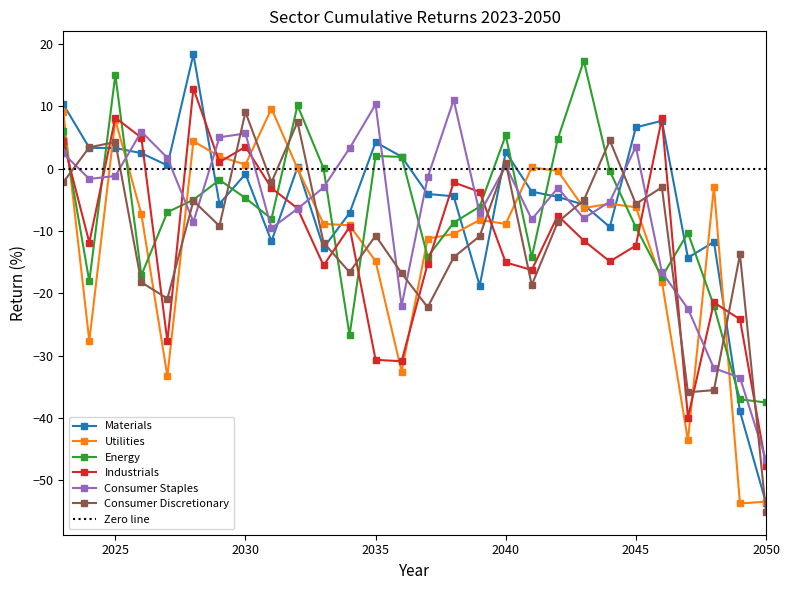

At 2043, list the series in order from largest to smallest.

Energy, Consumer Discretionary, Materials, Utilities, Consumer Staples, Industrials